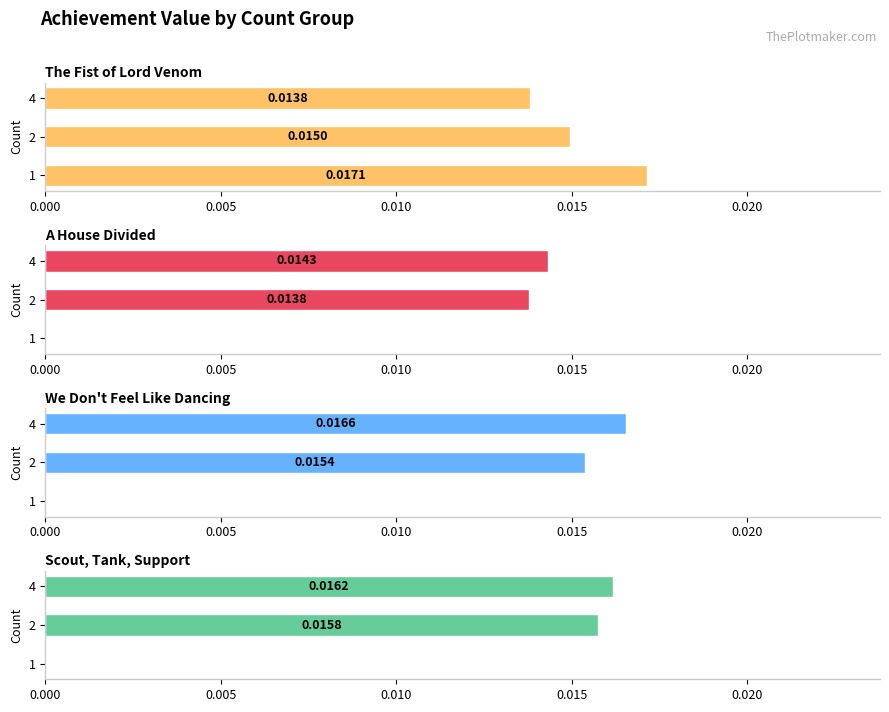

At 0.005, list the series in order from largest to smallest.

Scout, Tank, Support, We Don't Feel Like Dancing, The Fist of Lord Venom, A House Divided